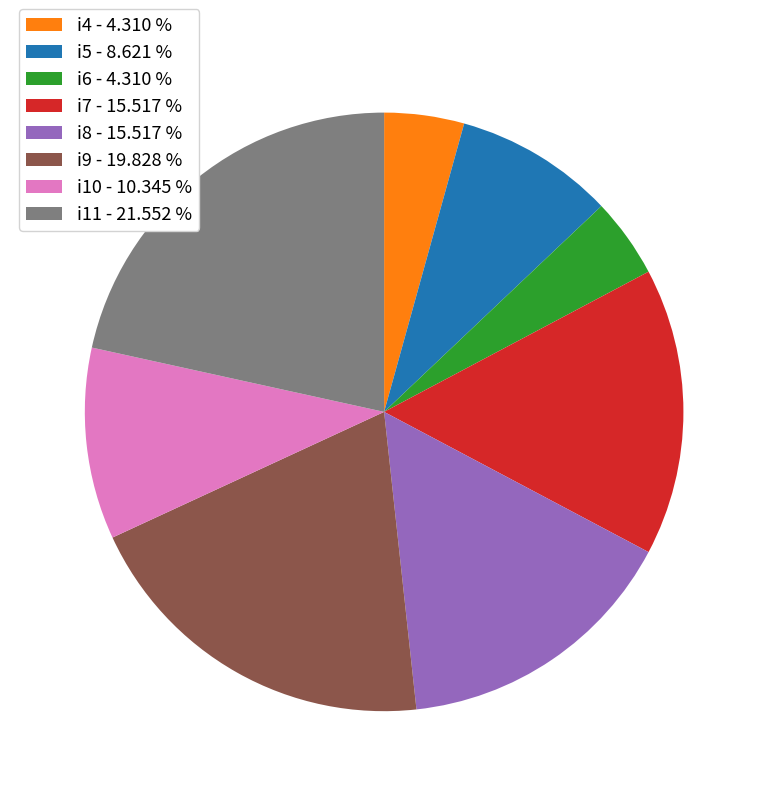

How many slices are in this pie chart?

8